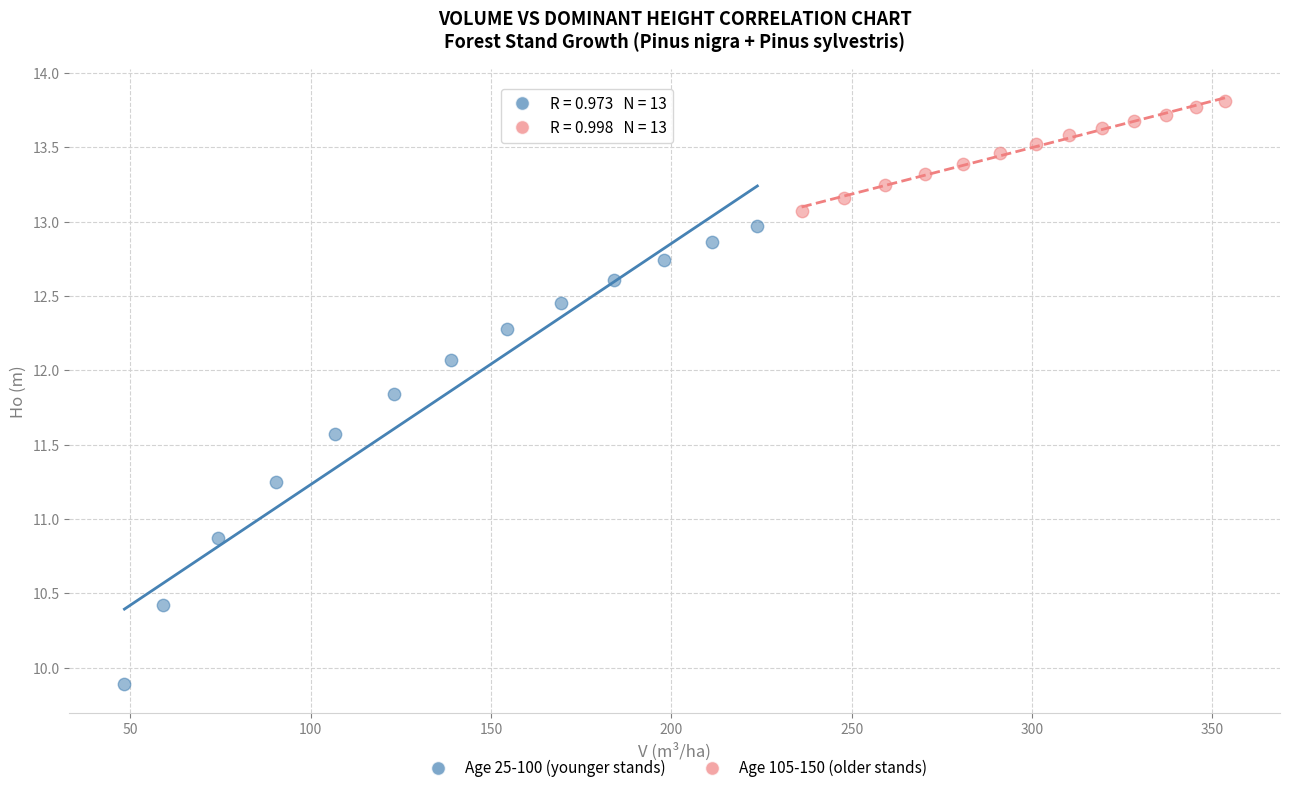

Which series contains the lowest Y value?

Age 25-100 (younger stands)